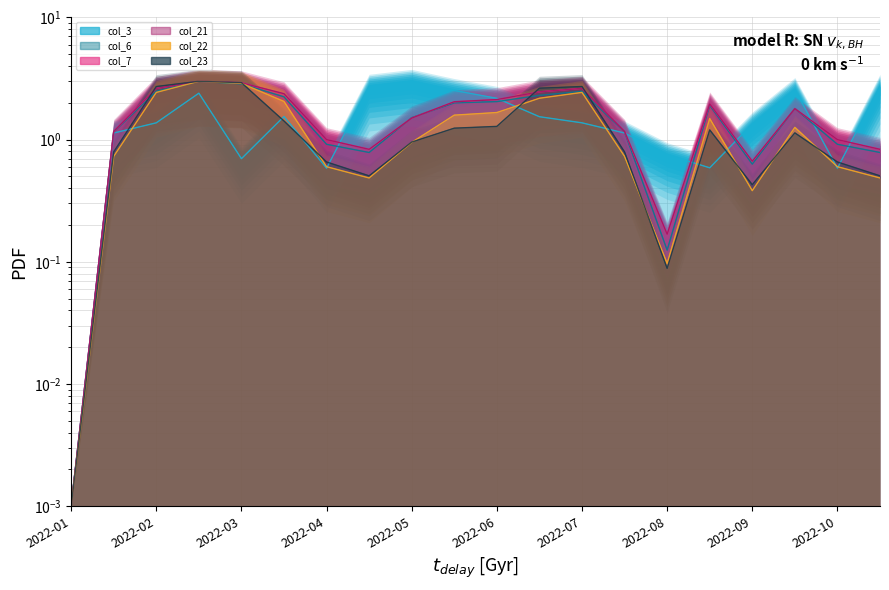

What is the label of the 7th point from the right?

2022-07-15